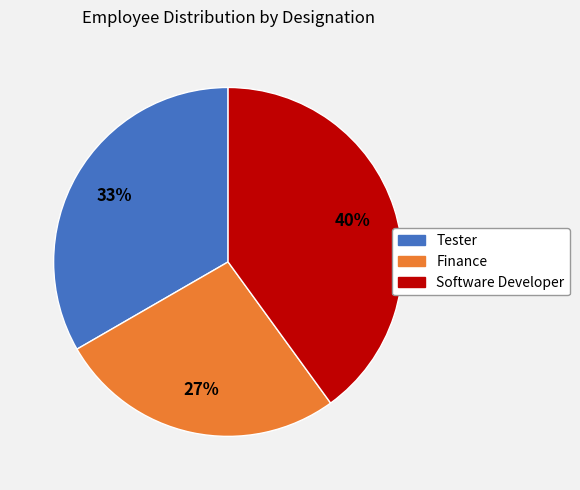

The Software Developer slice represents 40% of the pie. True or false?

True